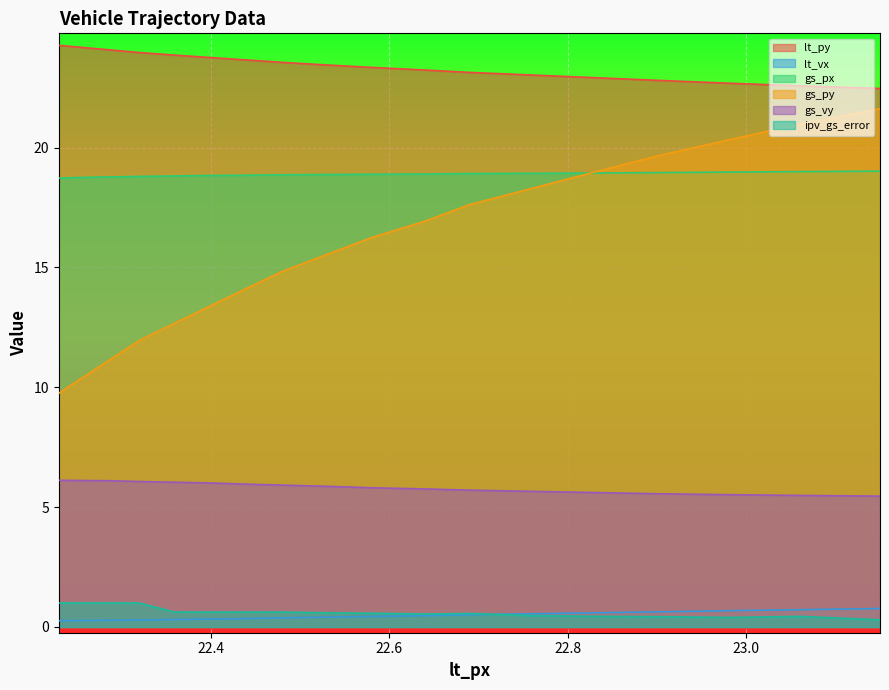

Count the lt_vx values in the range 0 to 1.

18